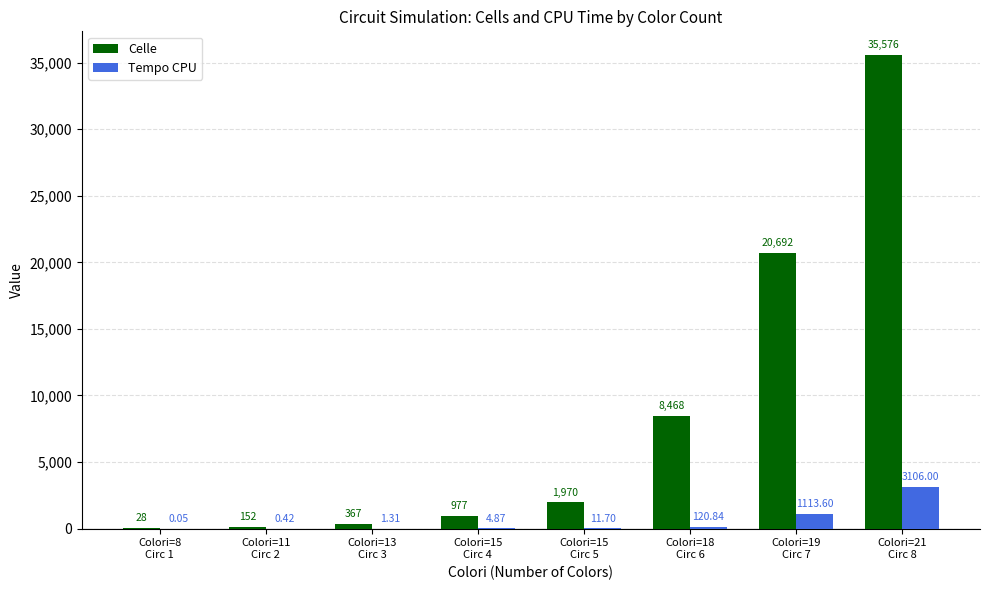

Which series has the largest total across all categories?

Celle